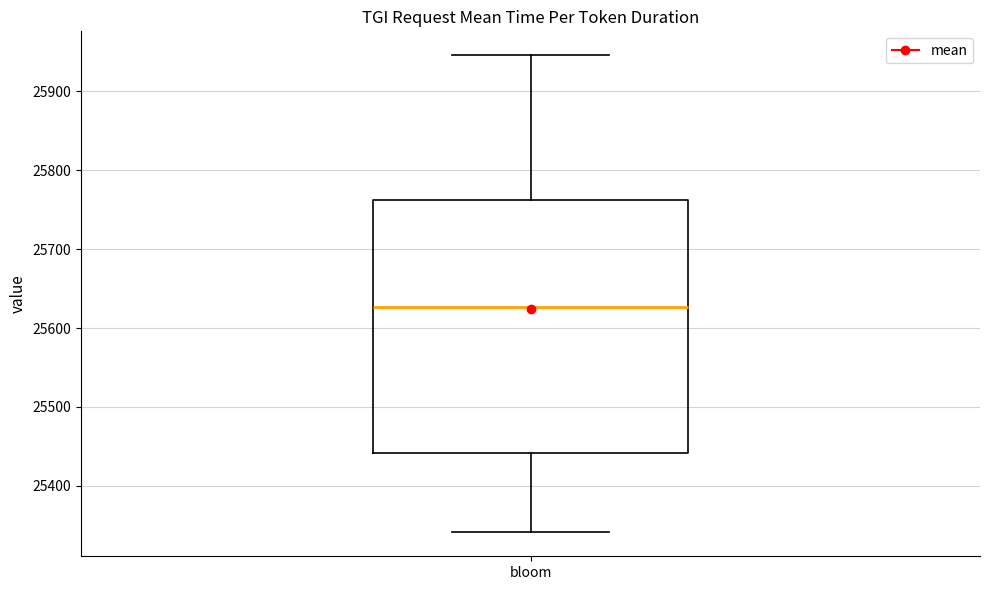

Transcribe this box plot: give where the median line is, the range the box spans, and where the two whiskers end, as read against the y-axis. The values are not printed on the chart, so give them approximately, as read against the axis.

median 25630, box 25440 to 25760, whiskers 25340 to 25950